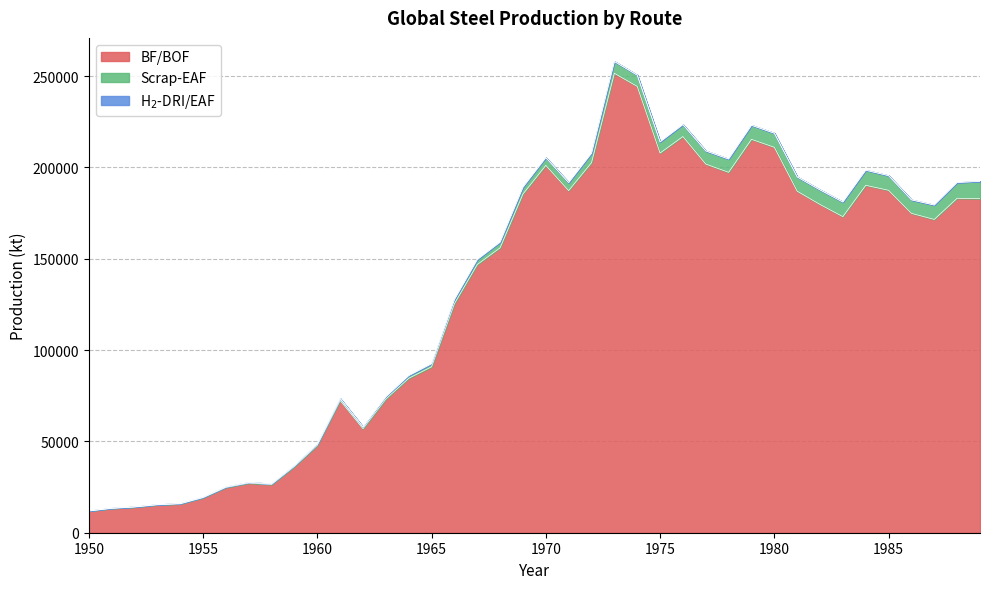

Does the chart display data point markers on the line(s)?

No